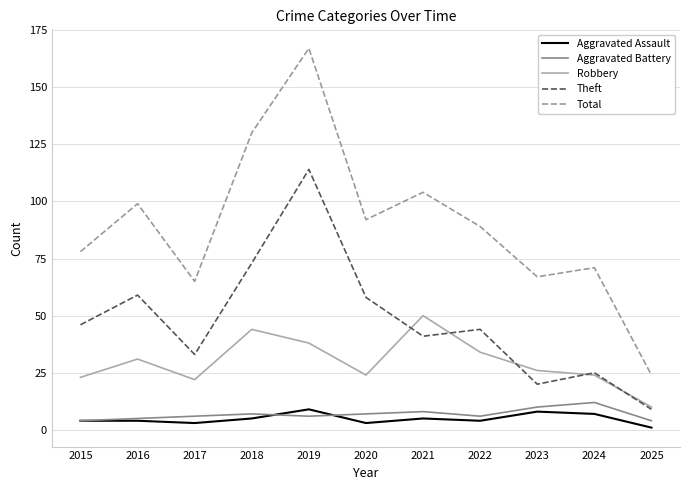

True or false: Total and Theft intersect in this chart.

False